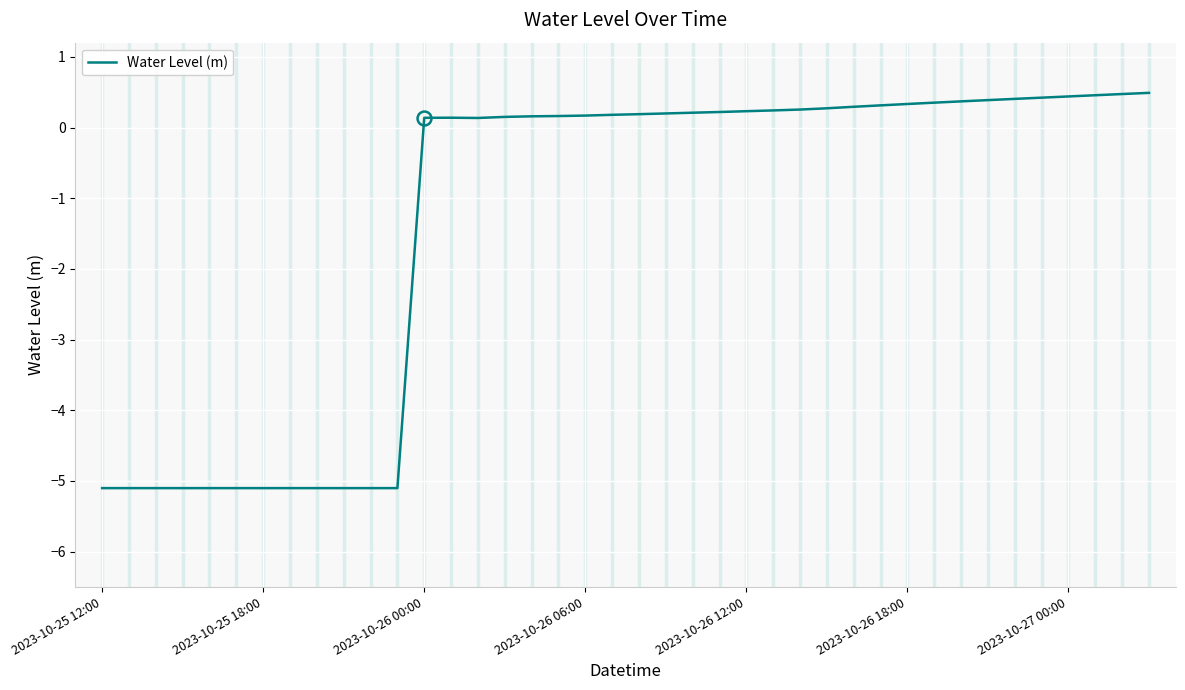

What is the maximum value shown in the chart?

0.5